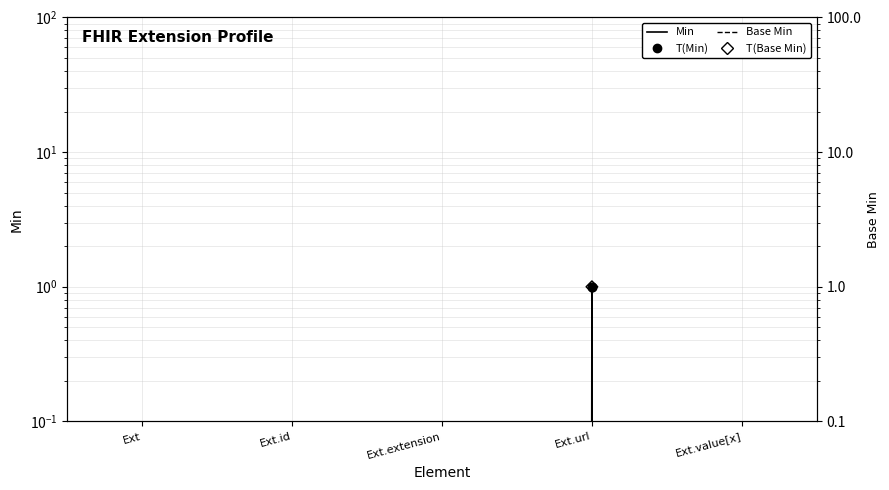

Which series has the widest spread of Y values?

Min